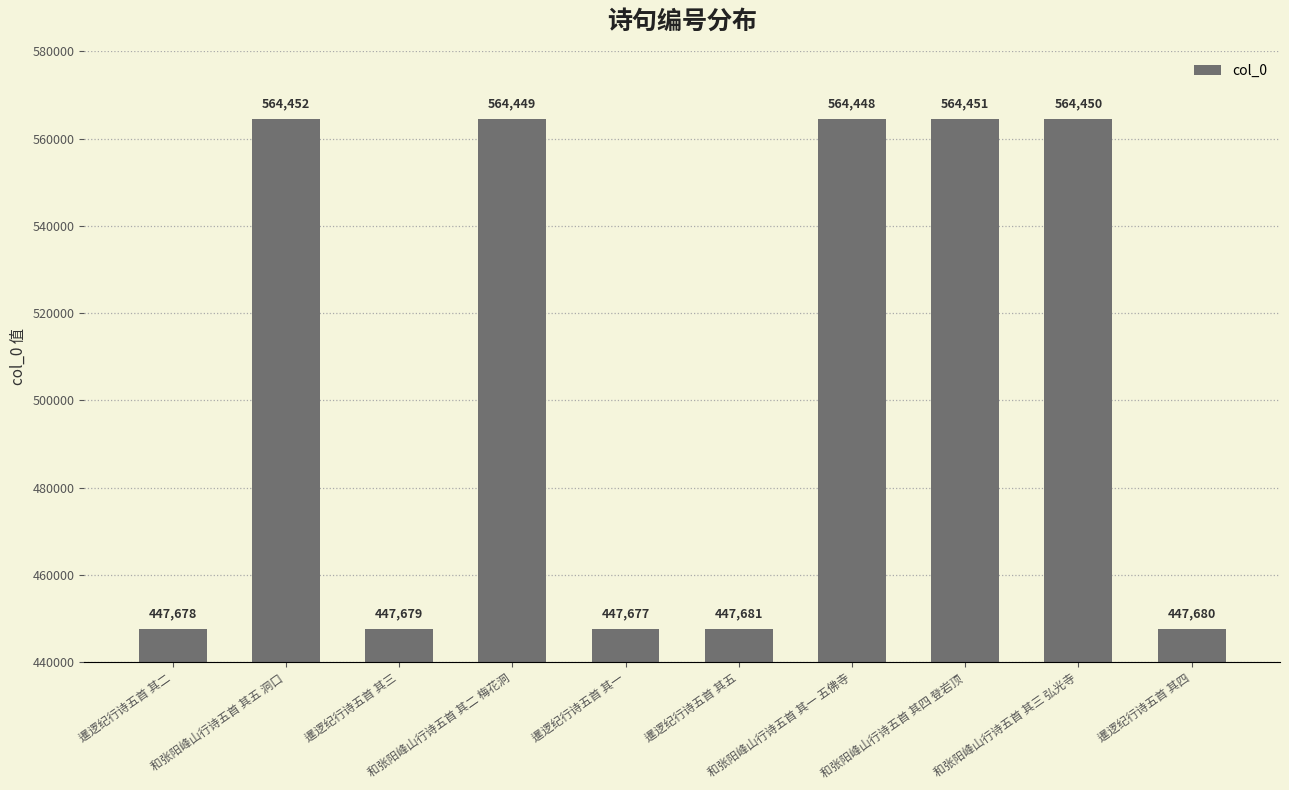

Reading left to right, list all the values displayed in this chart.

447678	564452	447679	564449	447677	447681	564448	564451	564450	447680